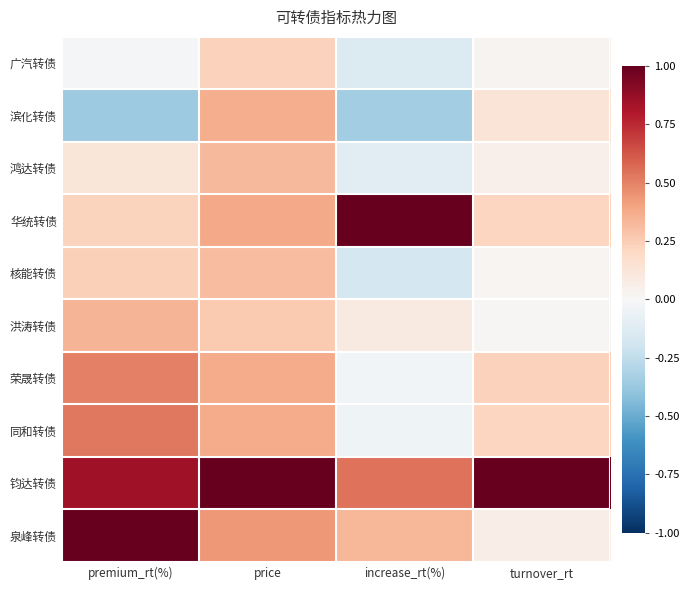

Rank the series at turnover_rt from lowest to highest value.

洪涛转债, 核能转债, 广汽转债, 鸿达转债, 泉峰转债, 滨化转债, 同和转债, 华统转债, 荣晟转债, 钧达转债